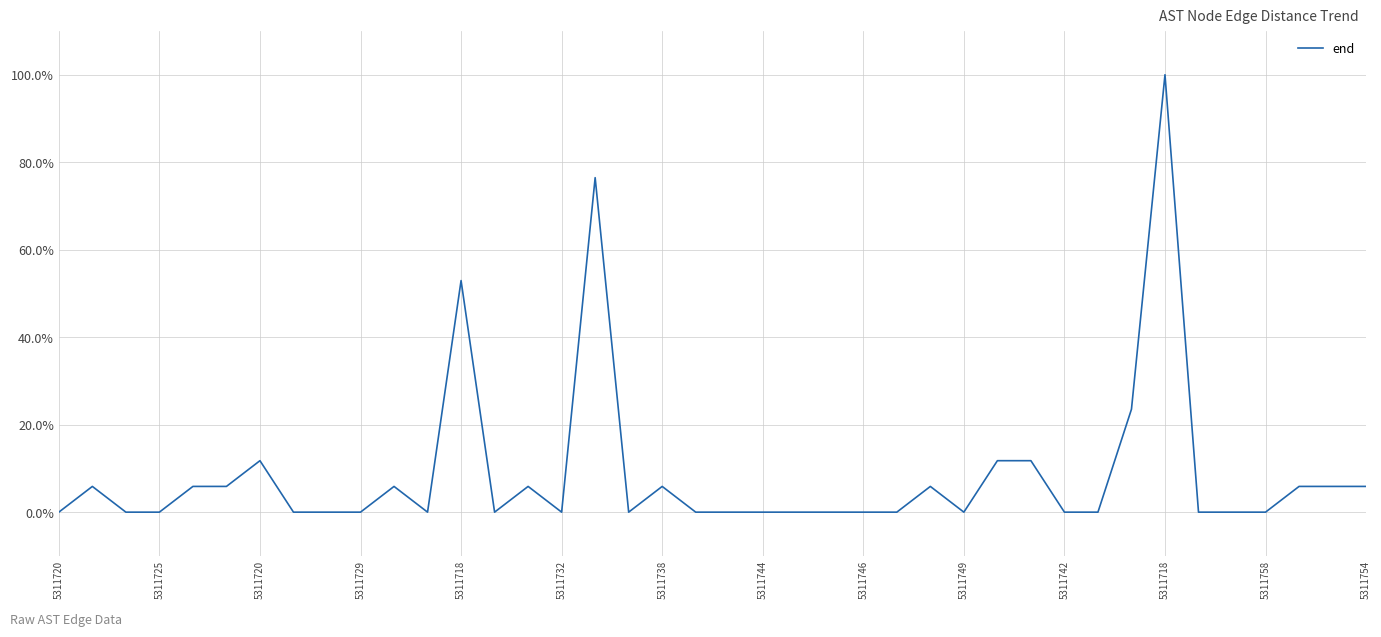

What is the greatest value displayed?

100.0